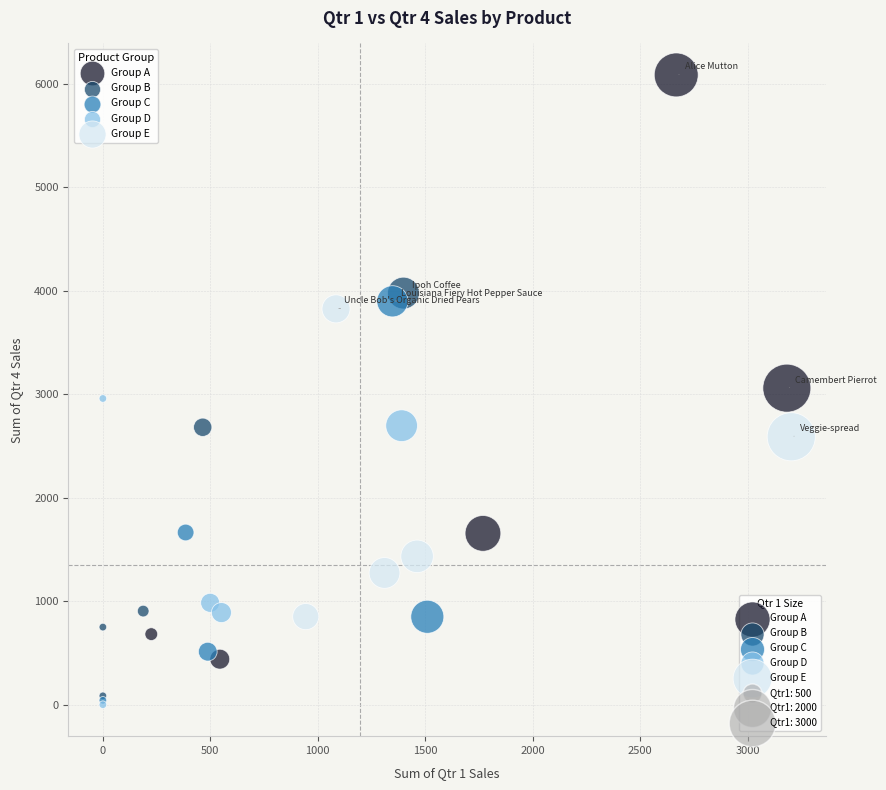

Which series has the largest Y range (max minus min)?

Group A